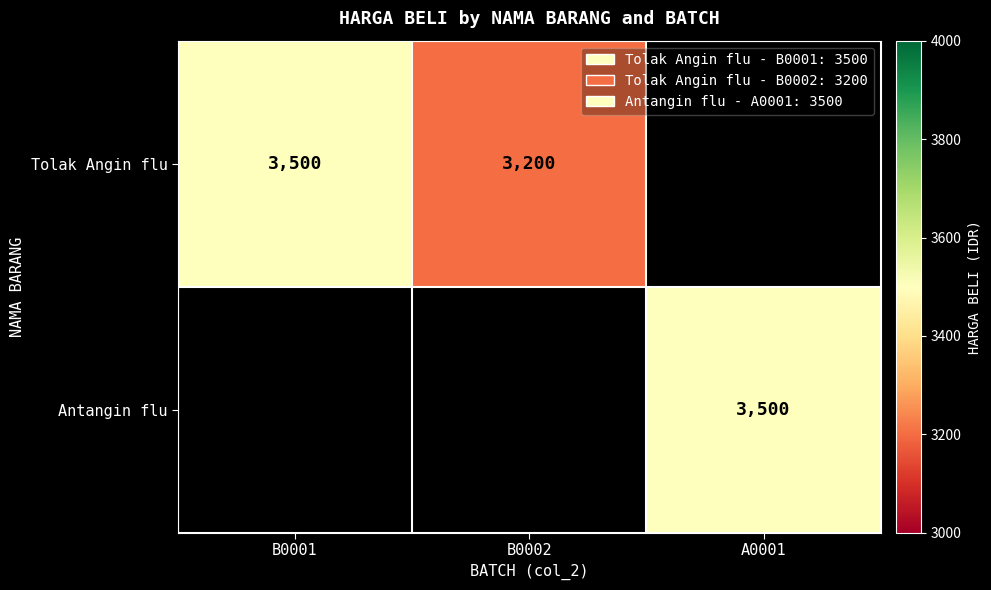

Which series has the largest range (max minus min)?

Tolak Angin flu